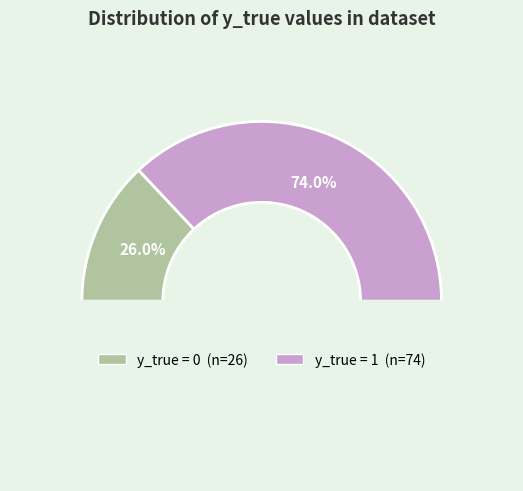

To the nearest percent, what is the difference between the y_true=0 and y_true=1 slice percentages?

48%